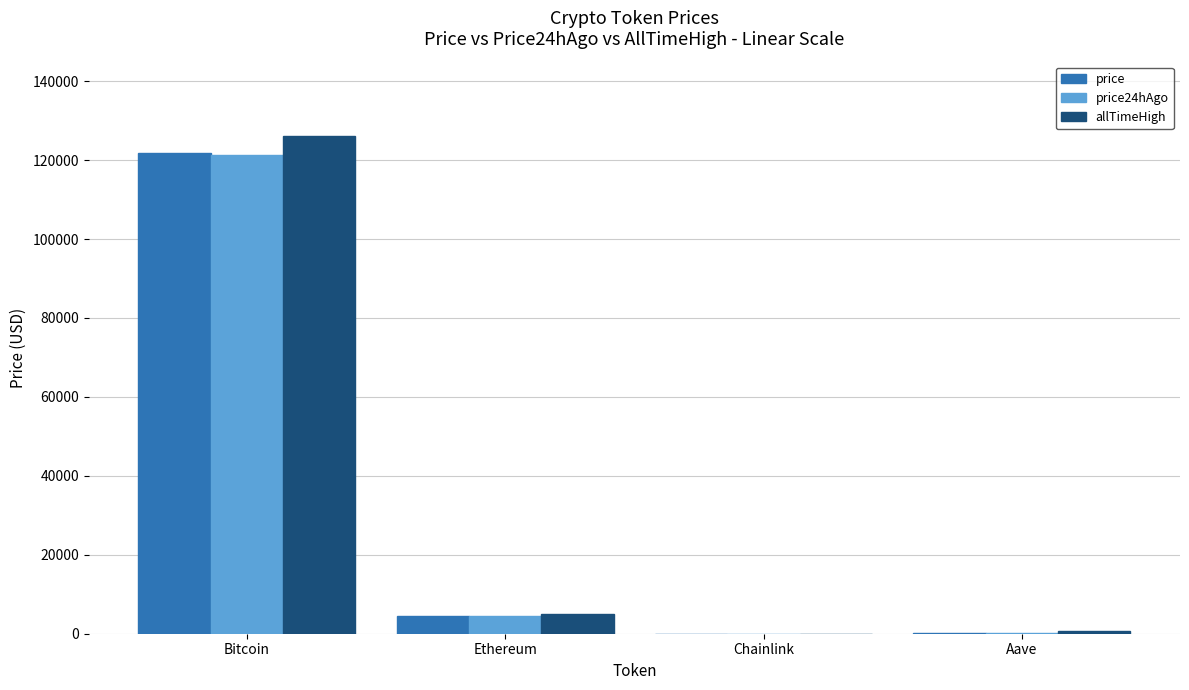

What is the maximum value shown in the chart?

126080.0